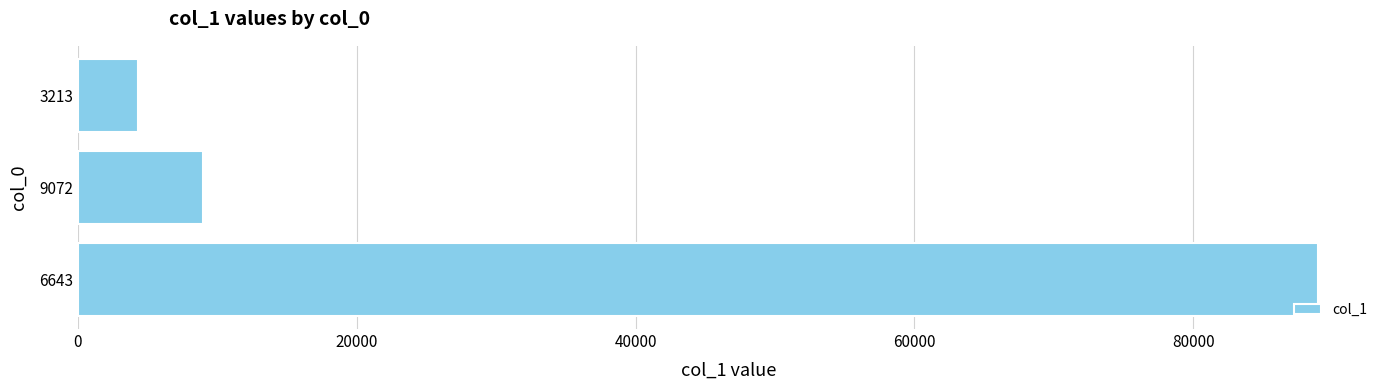

What is the smallest value displayed?

4324